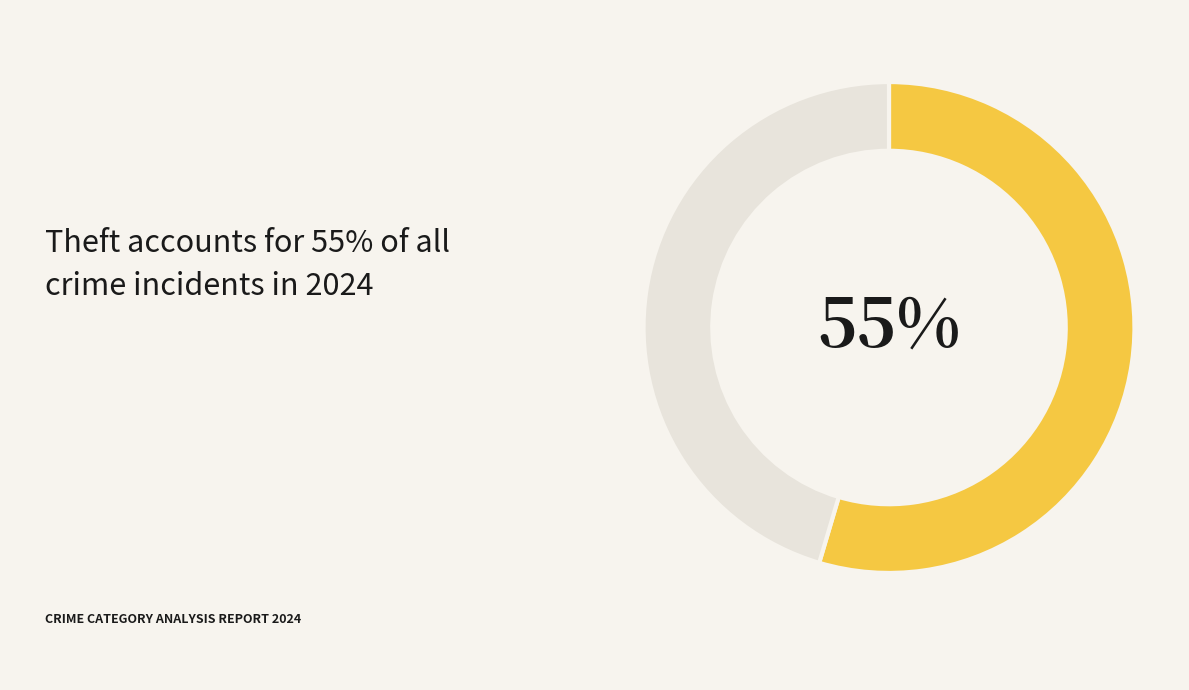

To the nearest percent, what is the average slice percentage?

50%